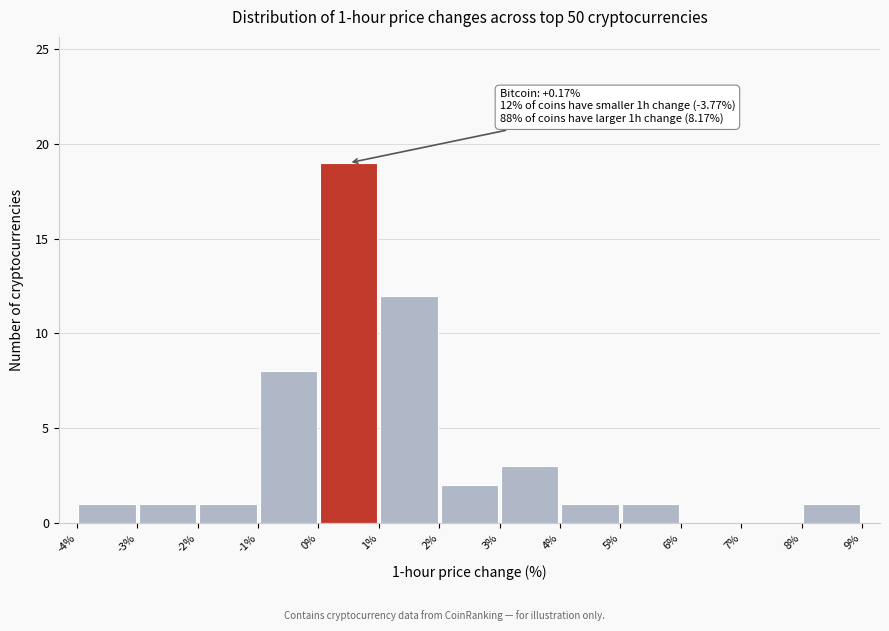

Which range on the x-axis has the tallest bar?

0% to 1%